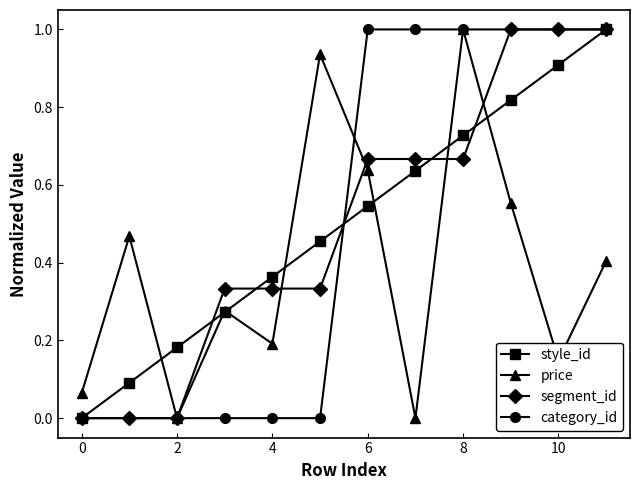

Between 2 and 6, which series saw the biggest shift?

category_id